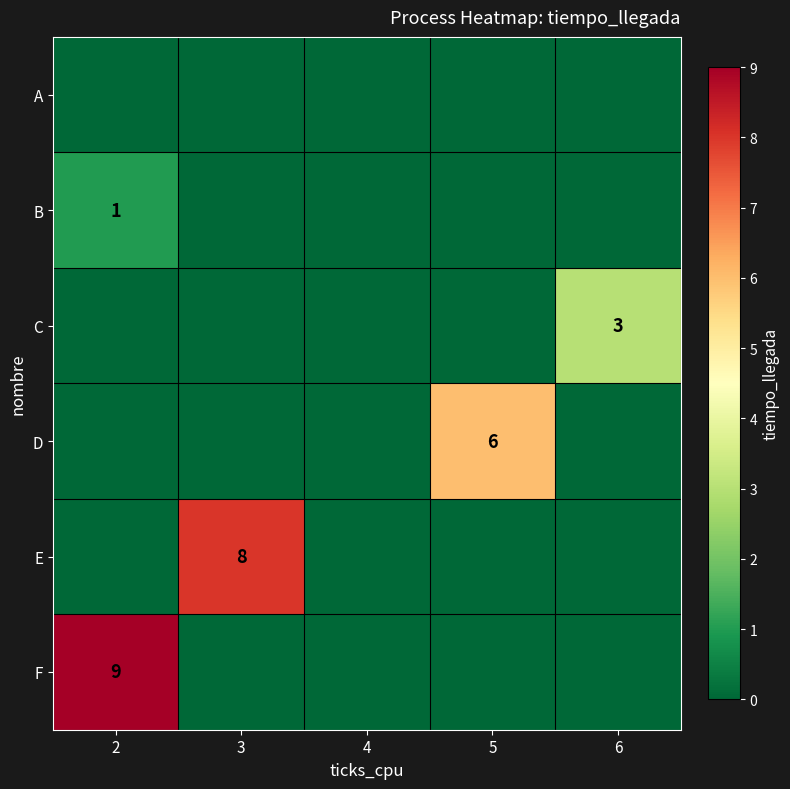

The B series shows 1 at 2. True or false?

True